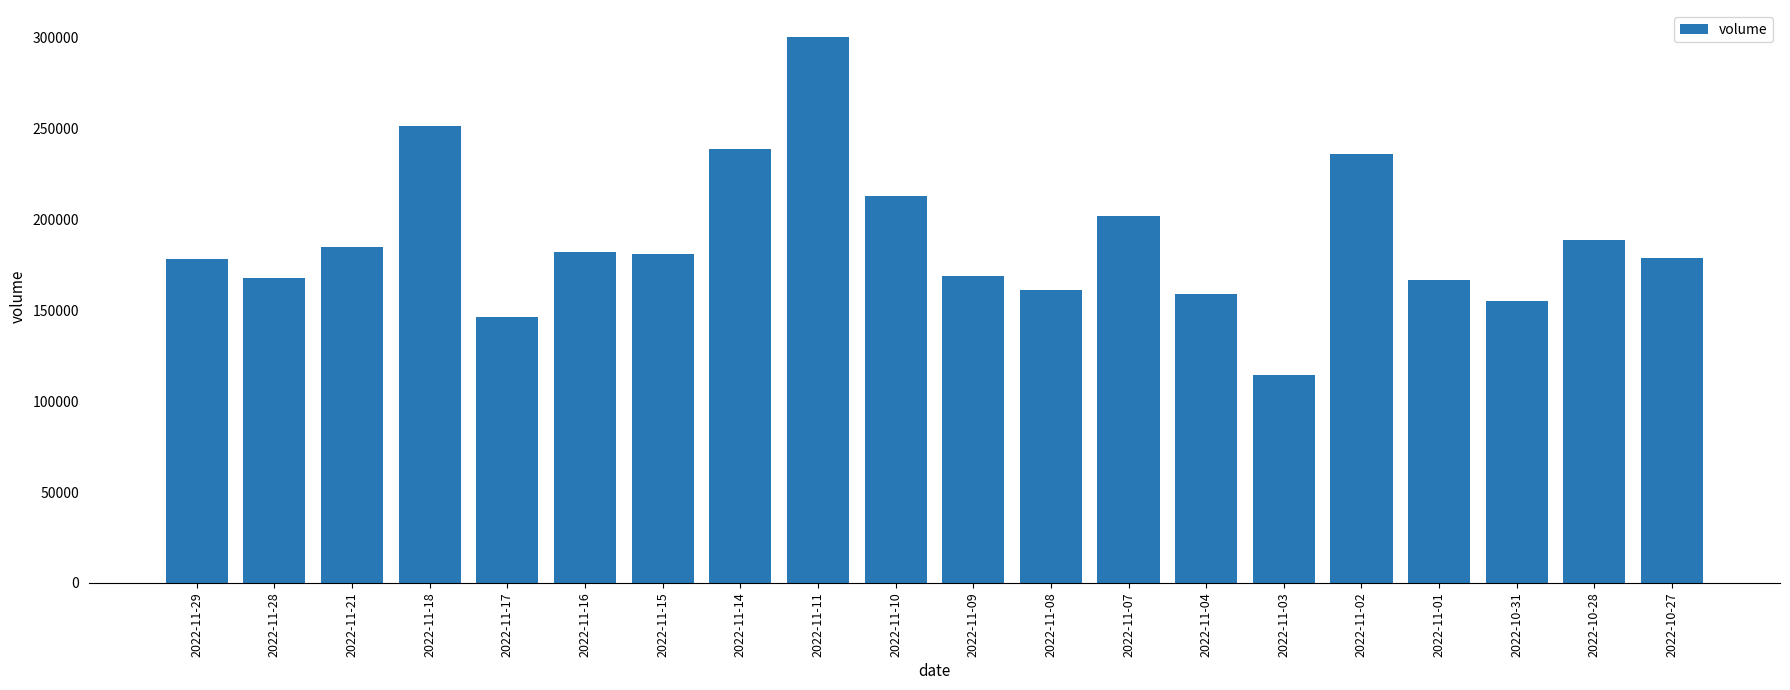

What is the value of the 5th bar from the left?

146556